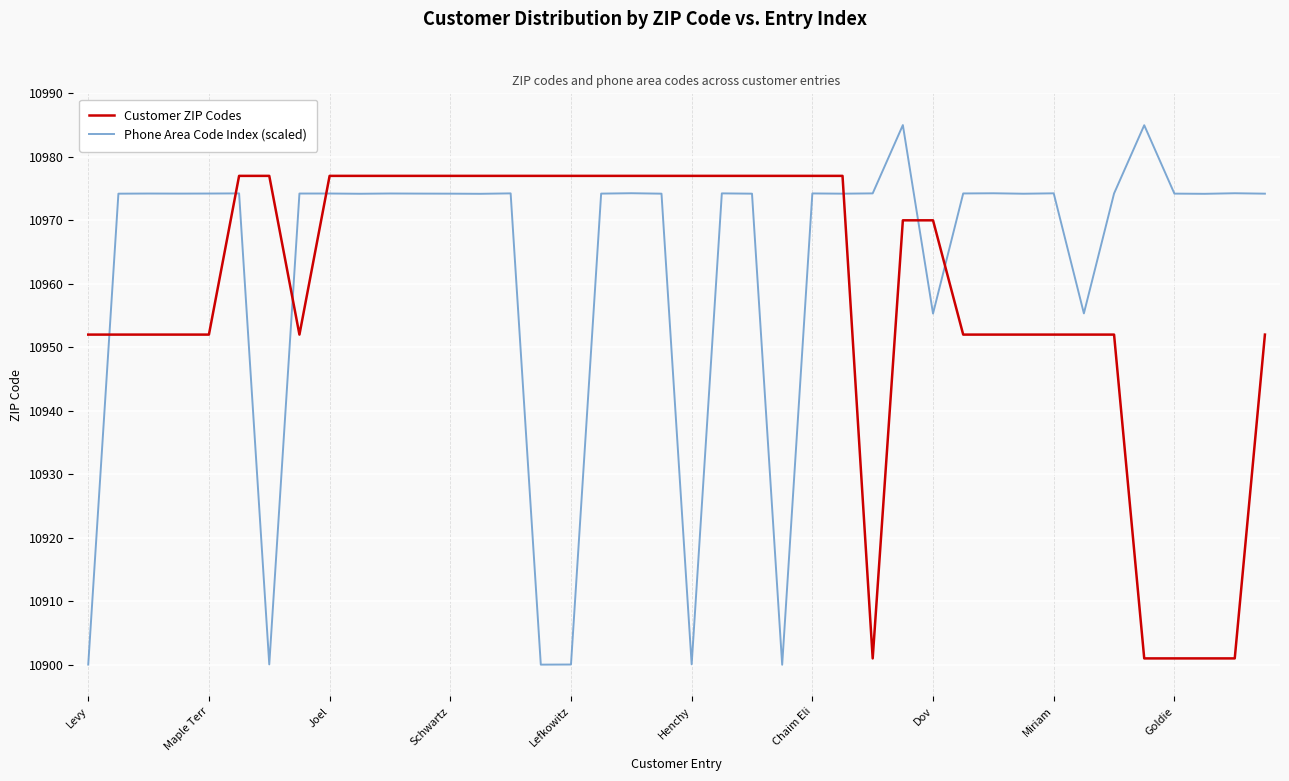

Rank the series by their maximum value, from lowest to highest.

Customer ZIP Codes, Phone Area Code Index (scaled)